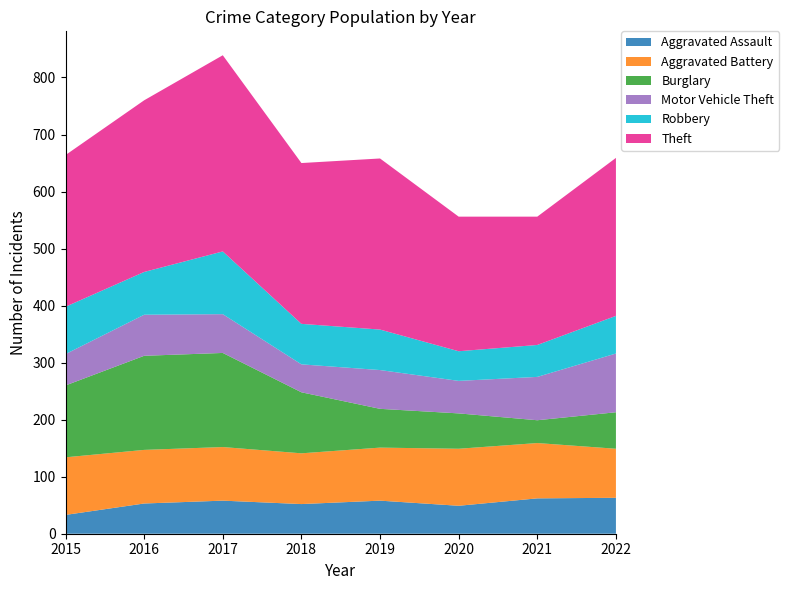

Reading left to right, list all the values displayed in this chart.

Aggravated Assault: 2015=33	2016=53	2017=58	2018=52	2019=58	2020=49	2021=62	2022=63
Aggravated Battery: 2015=101	2016=94	2017=94	2018=89	2019=93	2020=100	2021=97	2022=86
Burglary: 2015=126	2016=165	2017=165	2018=107	2019=68	2020=62	2021=40	2022=64
Motor Vehicle Theft: 2015=55	2016=72	2017=68	2018=49	2019=68	2020=57	2021=76	2022=103
Robbery: 2015=83	2016=75	2017=110	2018=71	2019=71	2020=52	2021=56	2022=66
Theft: 2015=266	2016=301	2017=344	2018=282	2019=300	2020=236	2021=225	2022=277